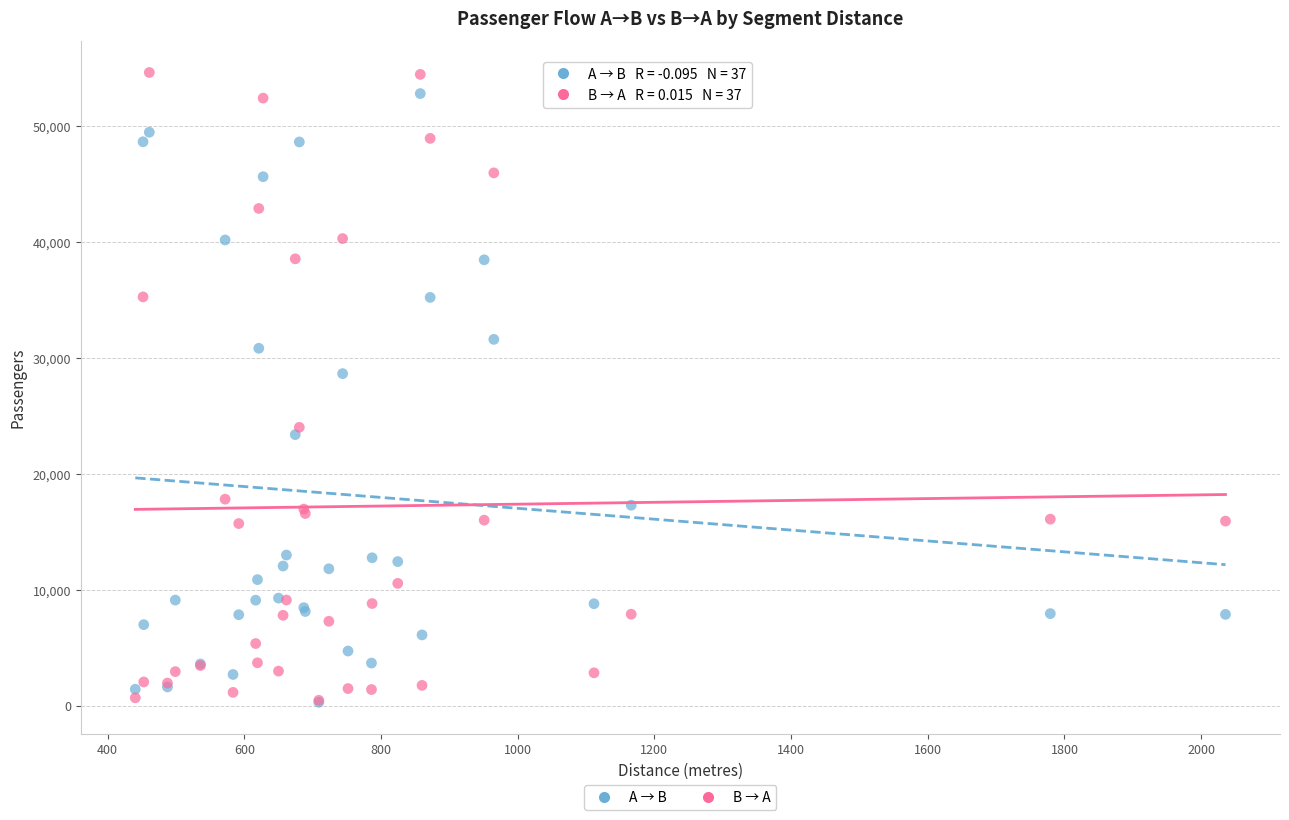

Which series contains the highest Y value?

B → A